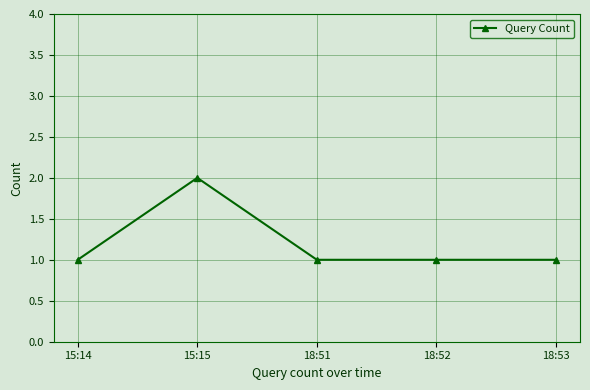

The value at 15:15 is 3. True or false?

False